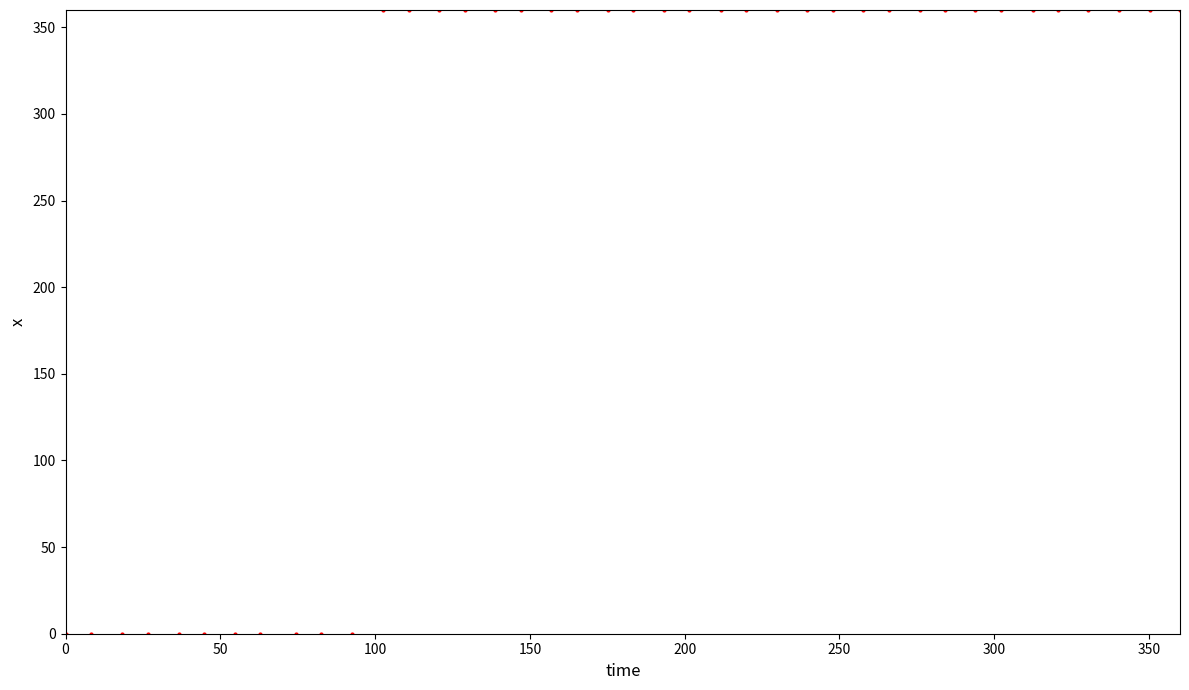

What is the range of Y values (max minus min)?

360